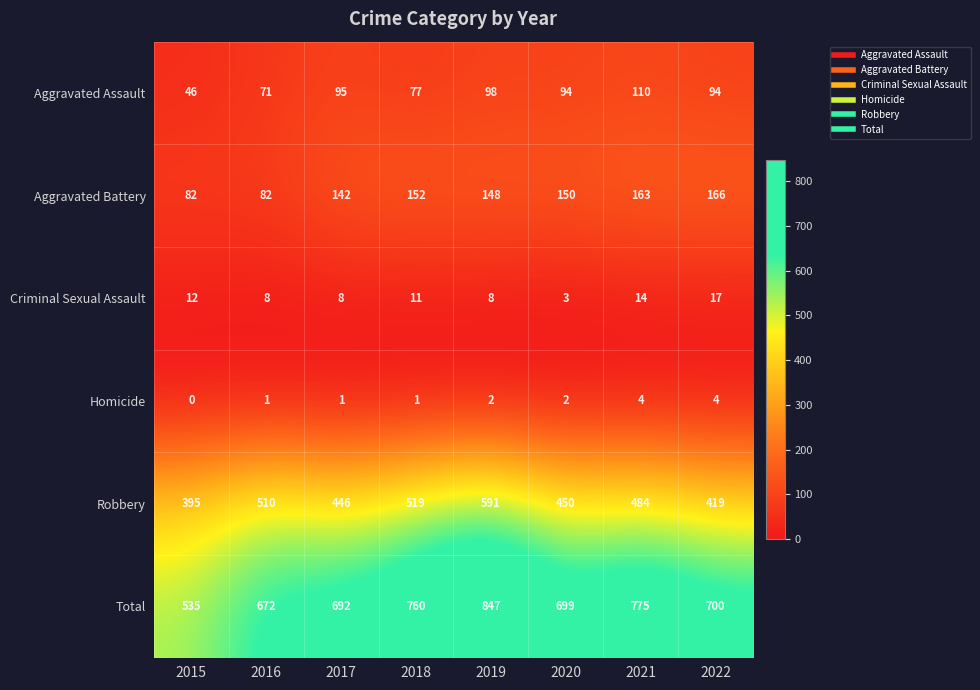

The value of Criminal Sexual Assault at 2015 is 12. True or false?

True